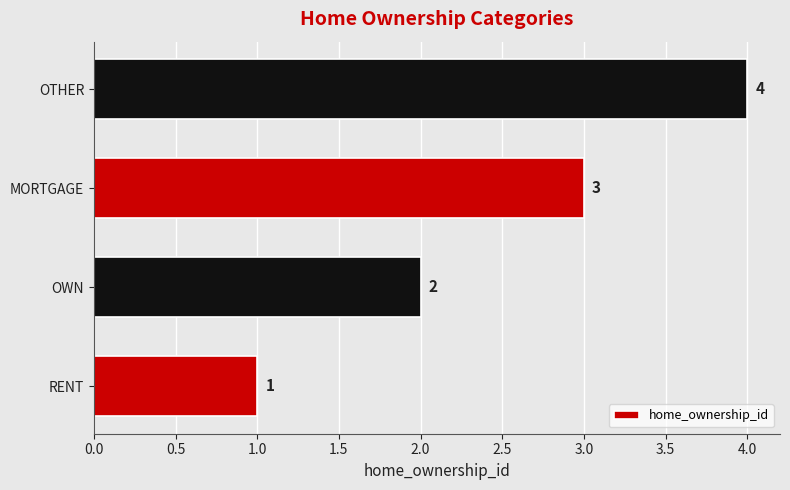

Where is the data nearest to the value 2?

OWN